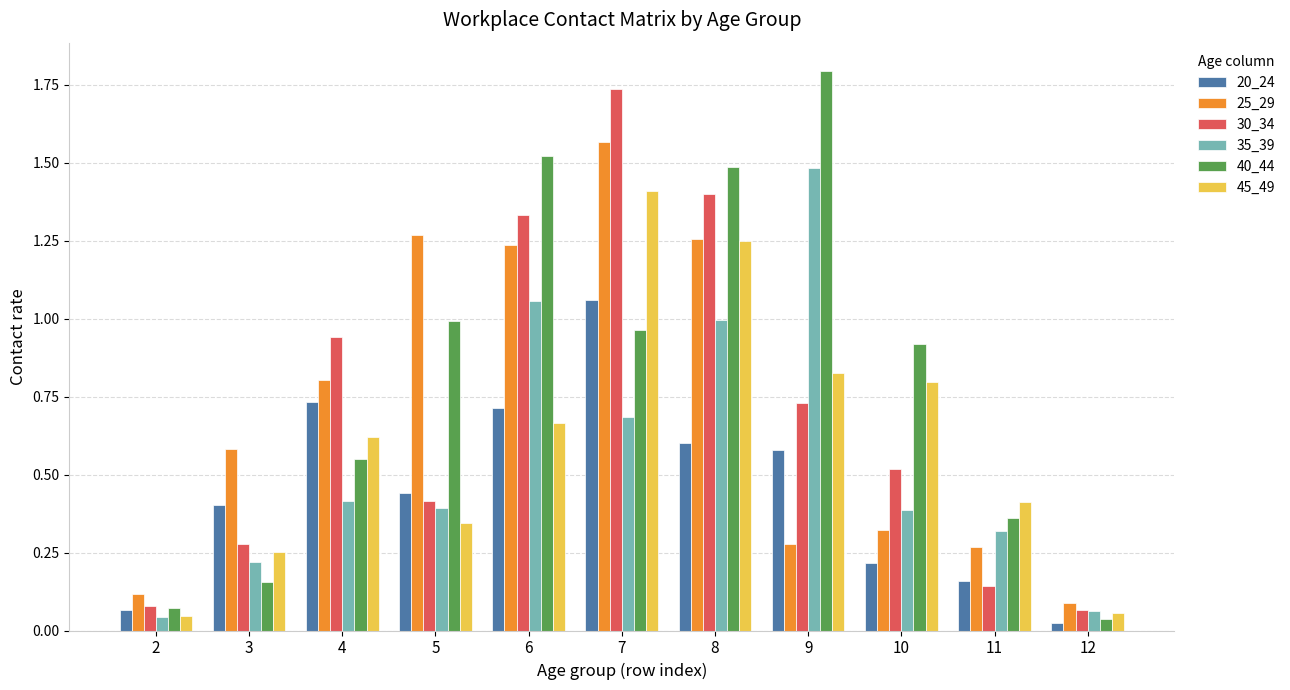

At 10, list the series in order from smallest to largest.

20_24, 25_29, 35_39, 30_34, 45_49, 40_44